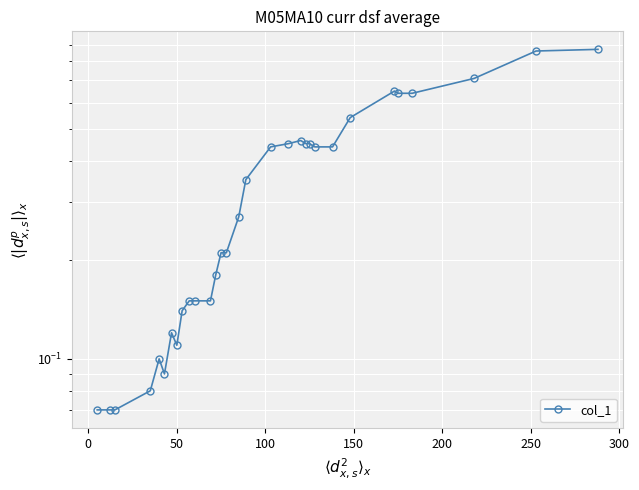

What is the difference between the maximum and second lowest values?

0.8